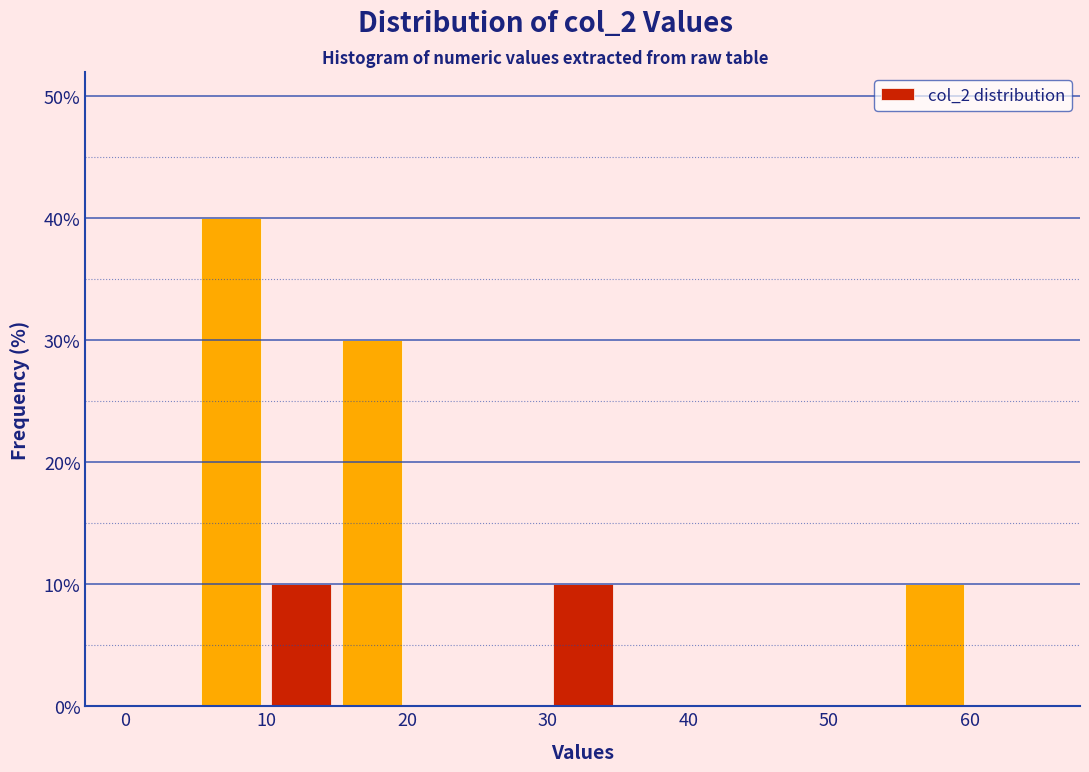

Over which range of the x-axis is the bar tallest?

5 to 10